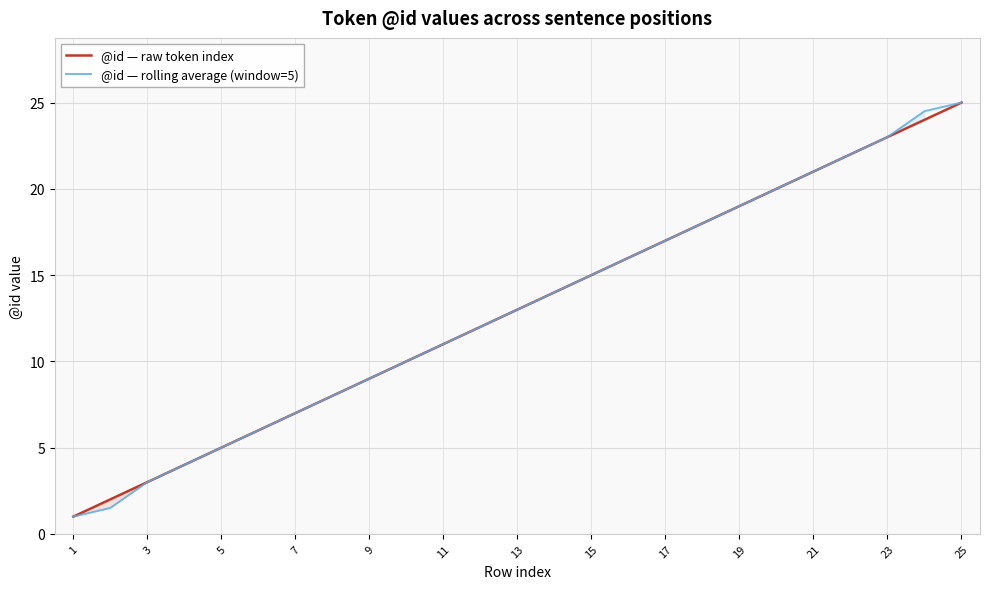

Reading left to right, what are all the values shown in this chart?

@id — raw token index: 1.0	2.0	3.0	4.0	5.0	6.0	7.0	8.0	9.0	10.0	11.0	12.0	13.0	14.0	15.0	16.0	17.0	18.0	19.0	20.0	21.0	22.0	23.0	24.0	25.0
@id — rolling average (window=5): 1.0	1.5	3.0	4.0	5.0	6.0	7.0	8.0	9.0	10.0	11.0	12.0	13.0	14.0	15.0	16.0	17.0	18.0	19.0	20.0	21.0	22.0	23.0	24.5	25.0